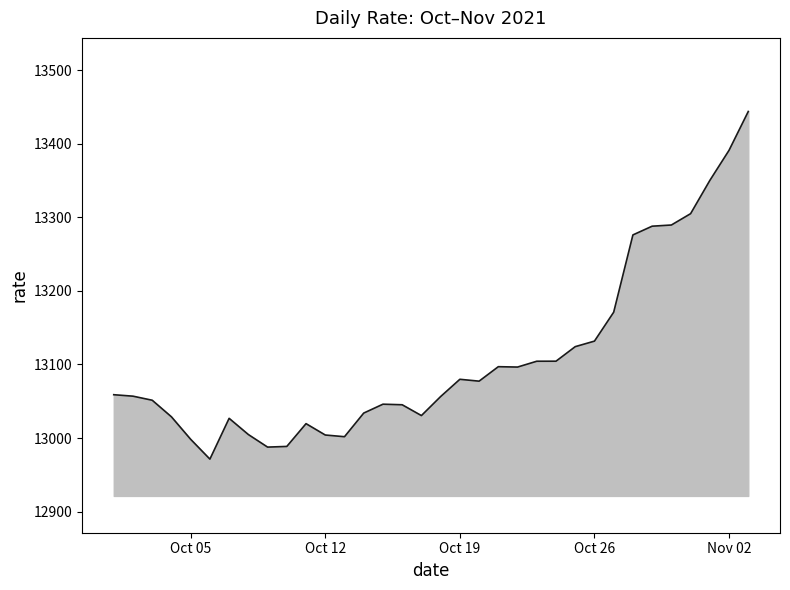

What is the smallest value displayed?

12971.3